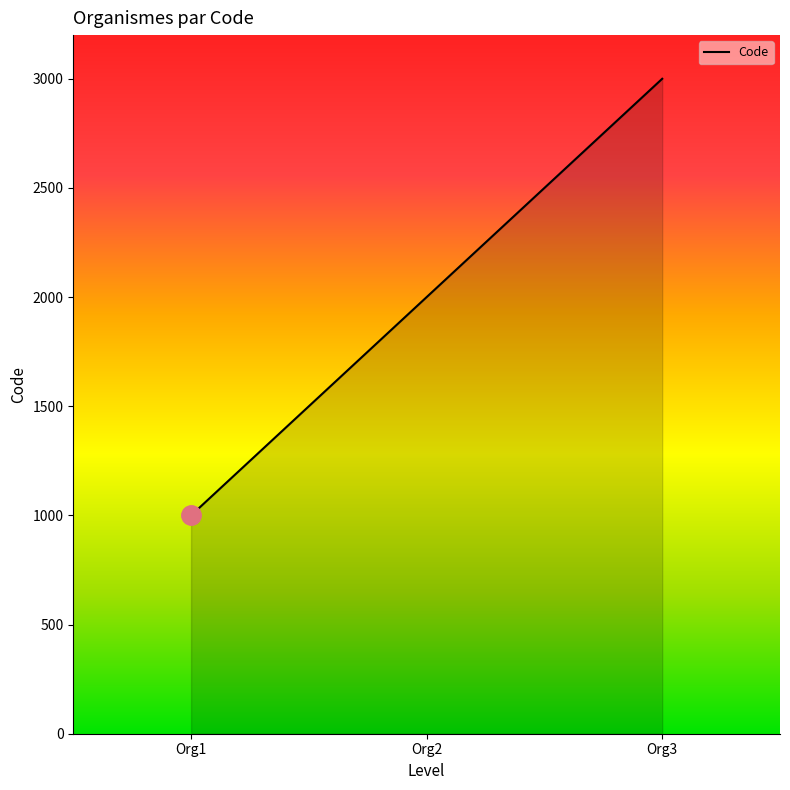

The value at Org1 is 1000. True or false?

True